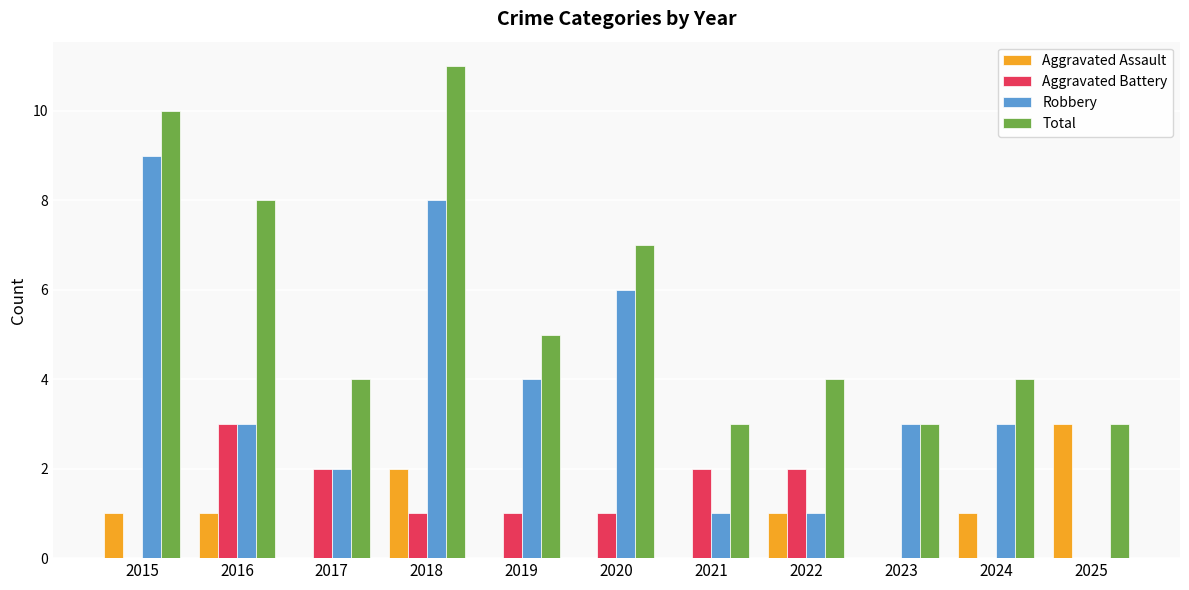

Reading right to left, what are all the values shown in this chart?

Aggravated Assault: 2025=3	2024=1	2023=0	2022=1	2021=0	2020=0	2019=0	2018=2	2017=0	2016=1	2015=1
Aggravated Battery: 2025=0	2024=0	2023=0	2022=2	2021=2	2020=1	2019=1	2018=1	2017=2	2016=3	2015=0
Robbery: 2025=0	2024=3	2023=3	2022=1	2021=1	2020=6	2019=4	2018=8	2017=2	2016=3	2015=9
Total: 2025=3	2024=4	2023=3	2022=4	2021=3	2020=7	2019=5	2018=11	2017=4	2016=8	2015=10